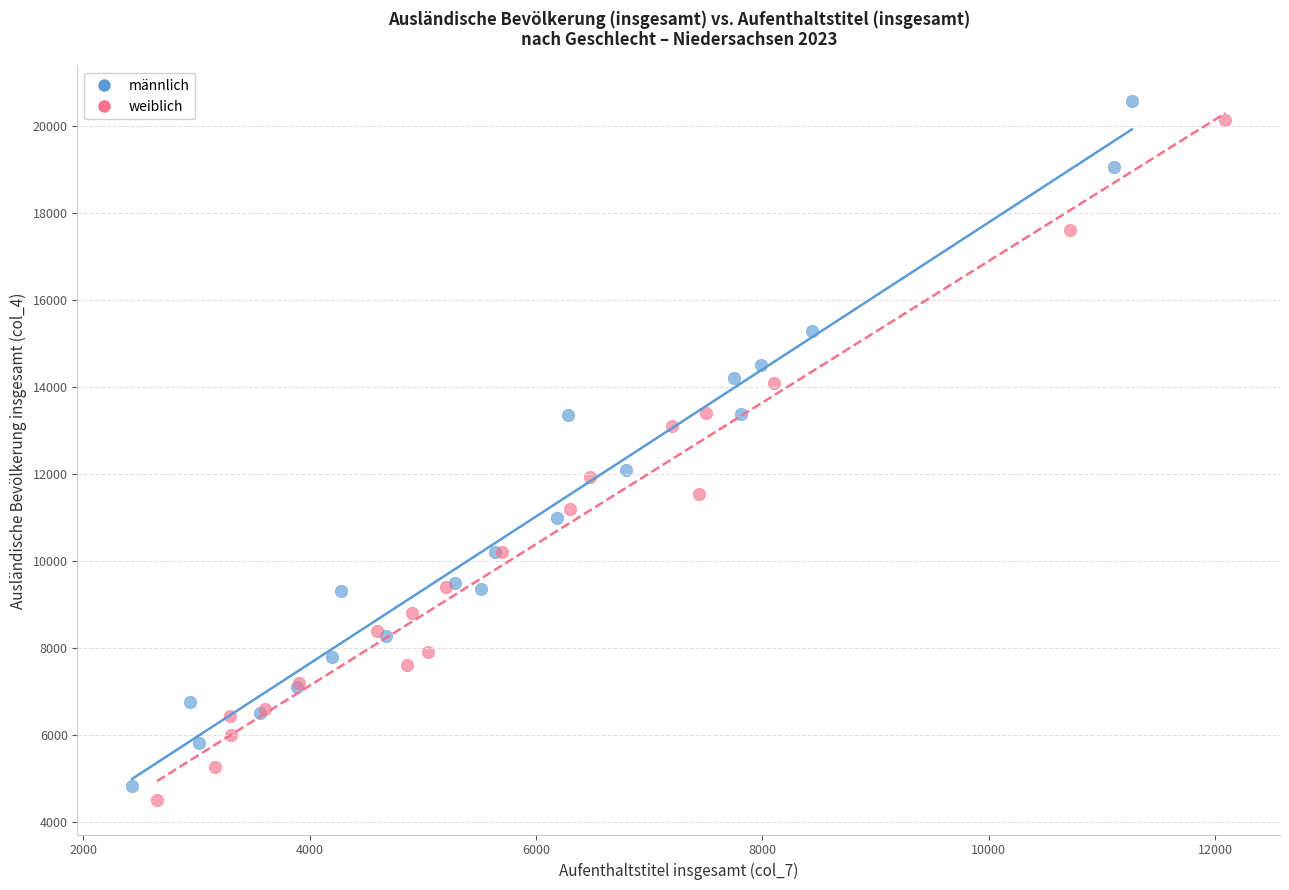

Which series reaches the minimum Y coordinate?

weiblich